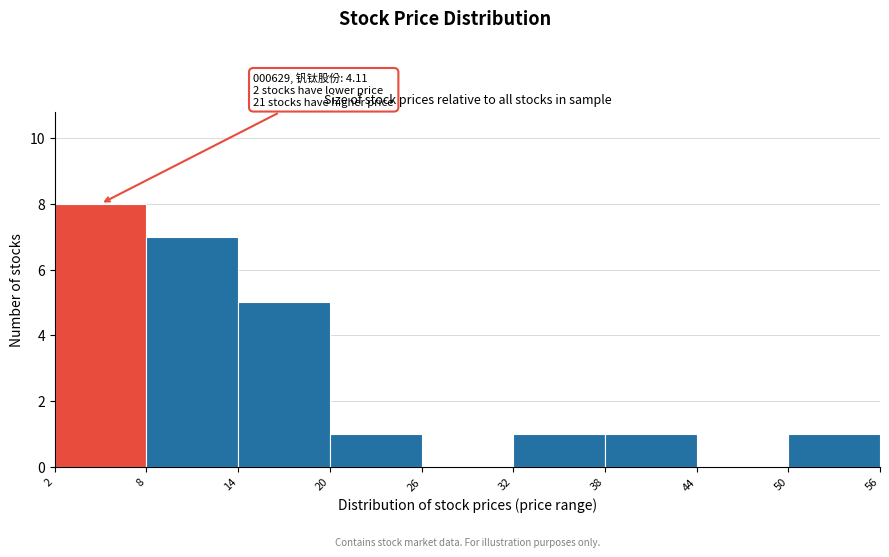

Over which range of the x-axis is the bar tallest?

2 to 8